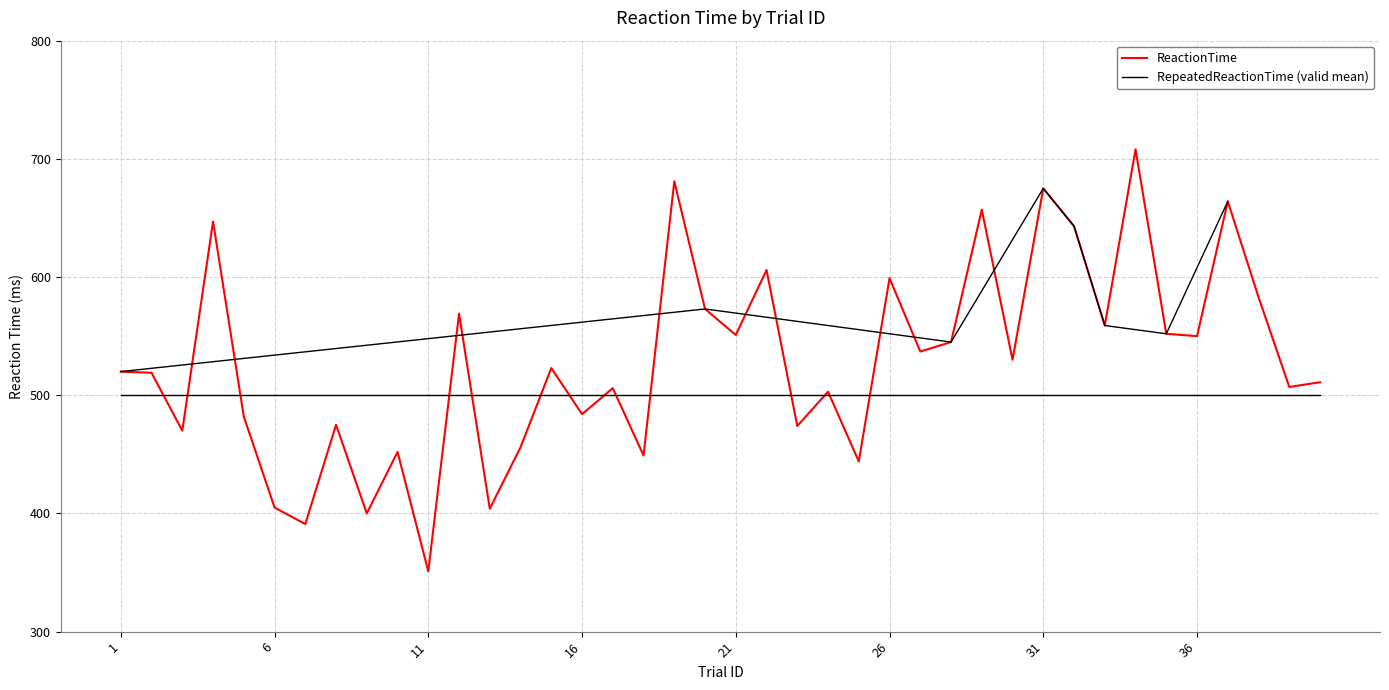

List the series in order of their peak value, lowest first.

RepeatedReactionTime (valid mean), ReactionTime